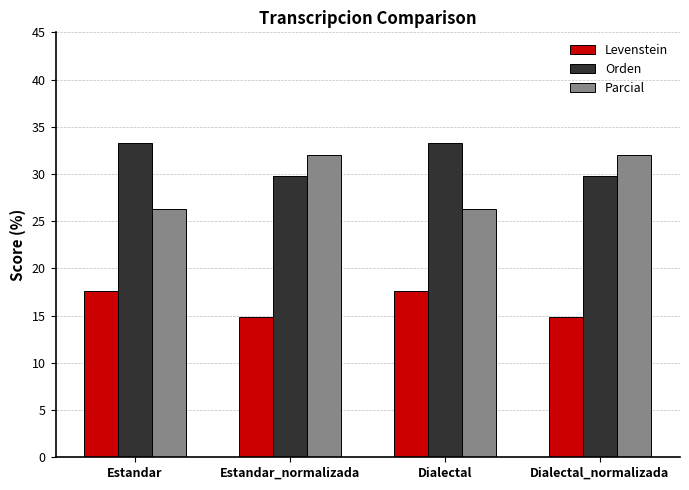

At how many categories does at least one series exceed 31?

4